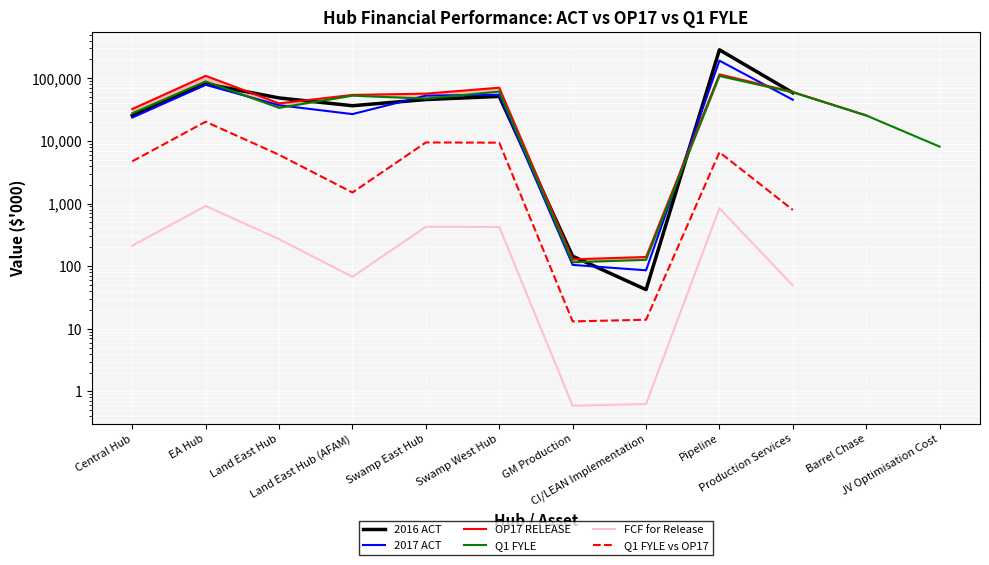

True or false: OP17 RELEASE and Q1 FYLE cross at least once.

False